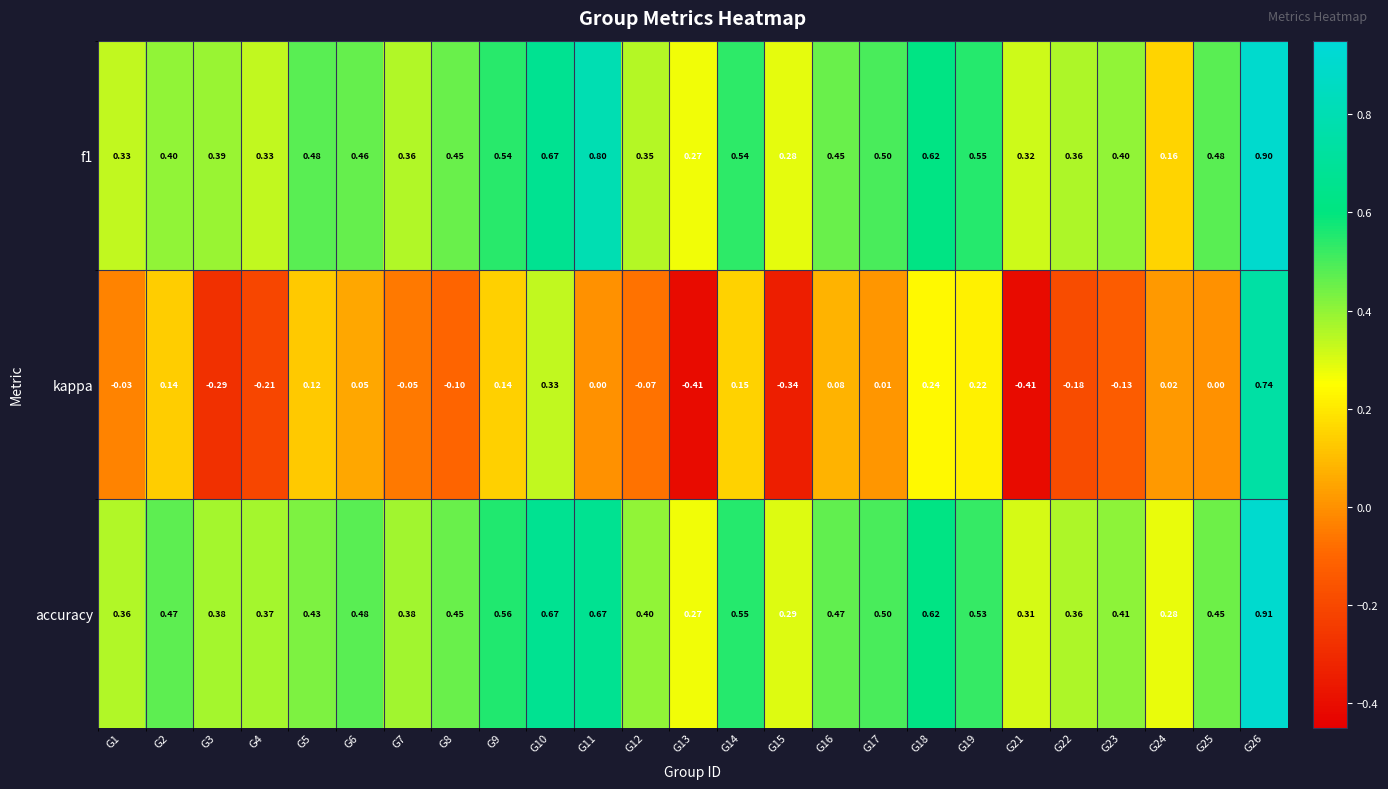

Which series has the widest spread of values?

kappa